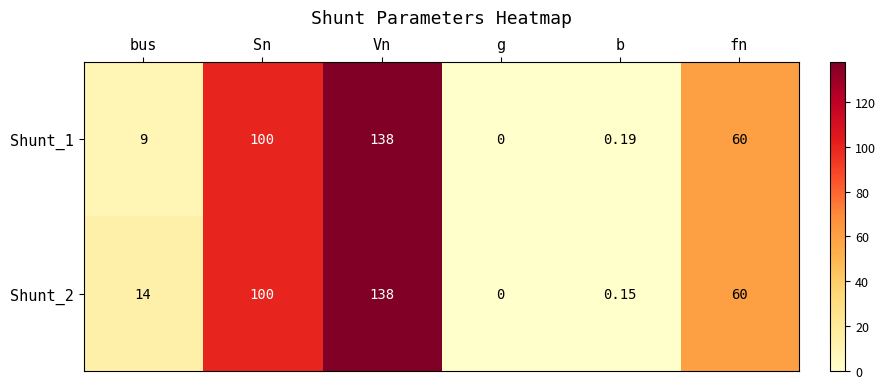

Is the value of Shunt_1 at fn greater than the value of Shunt_2 at bus?

Yes